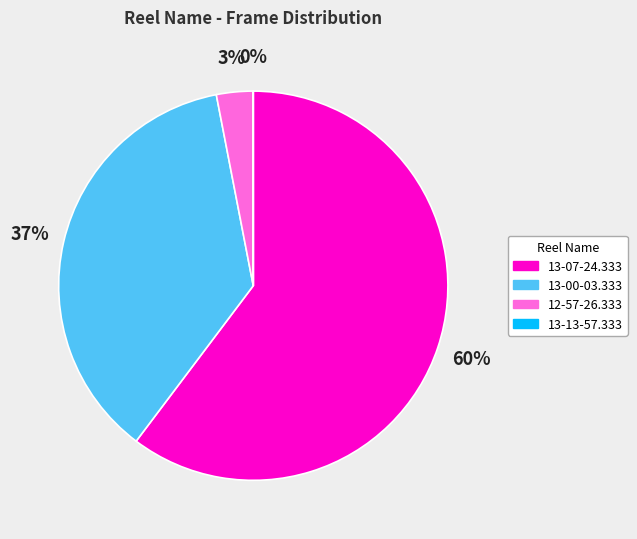

To the nearest percent, what is the difference between the 13-00-03.333 and 12-57-26.333 slice percentages?

34%